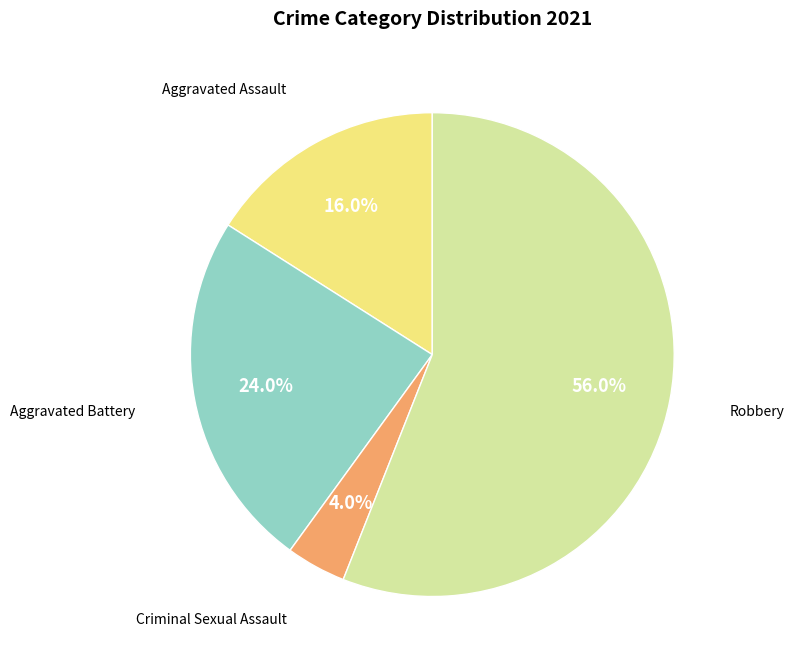

Is there a majority slice in this chart?

Yes